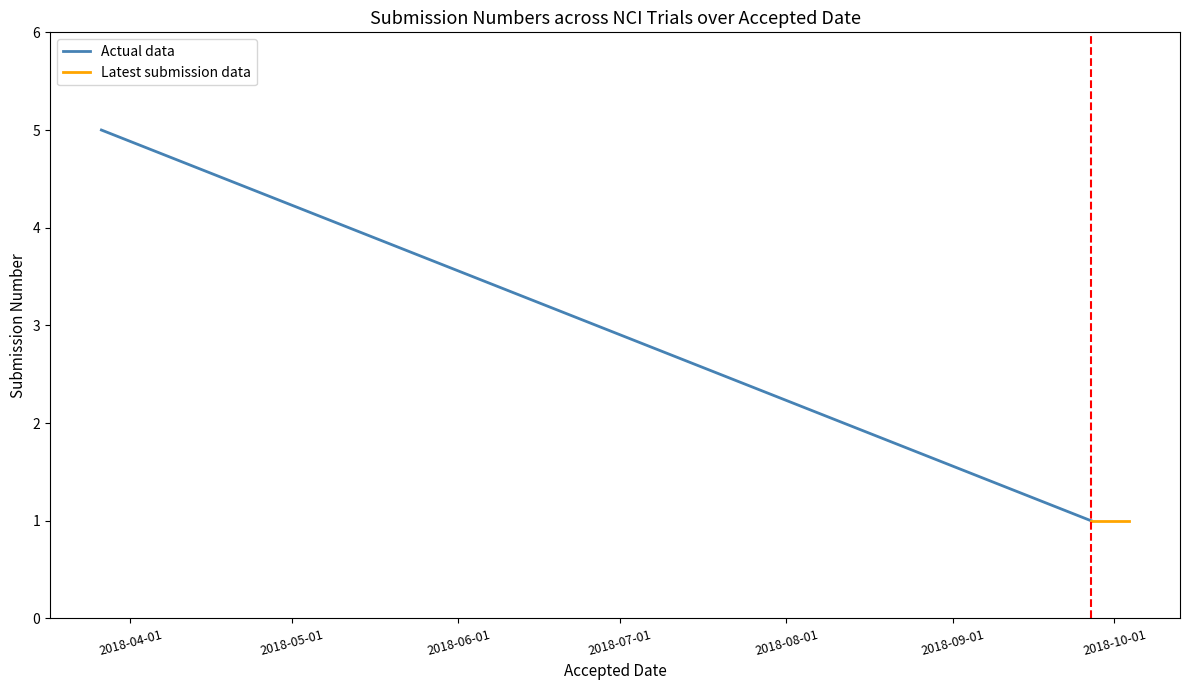

What is the ratio of the value at 2018-10-03 to the value at 2018-09-26?

1.0